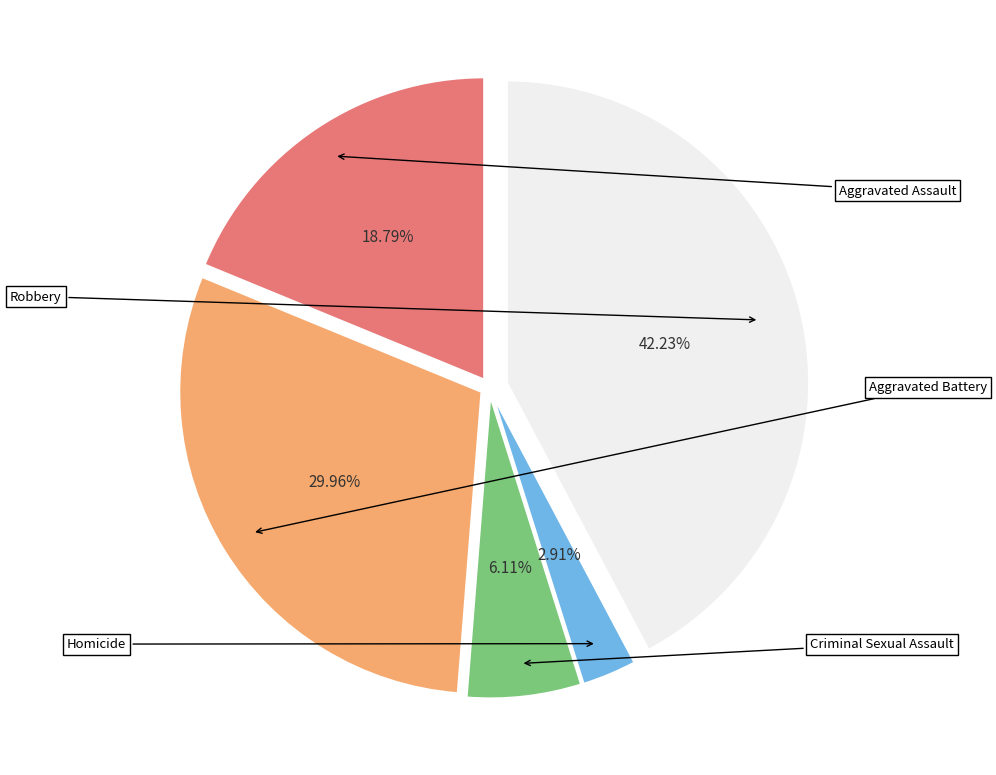

How many segments does this pie chart have?

5